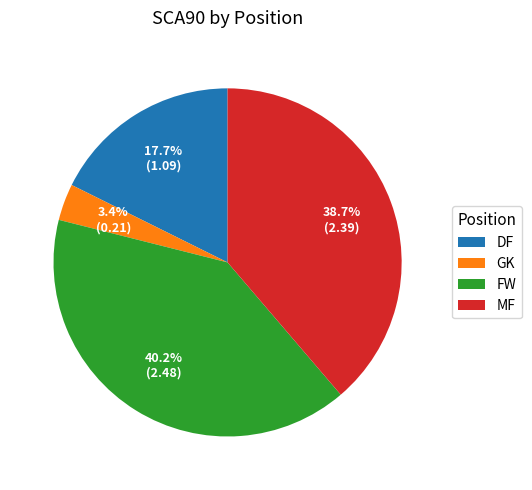

Combined, do GK and DF account for over 50%?

No